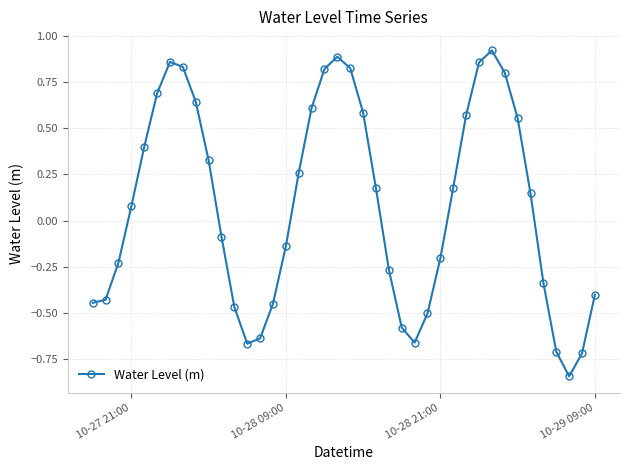

What is the difference between the second highest and second lowest values?

1.6